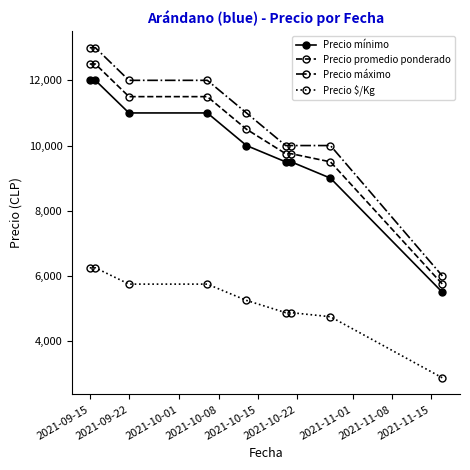

True or false: Precio promedio ponderado and Precio mínimo intersect in this chart.

False